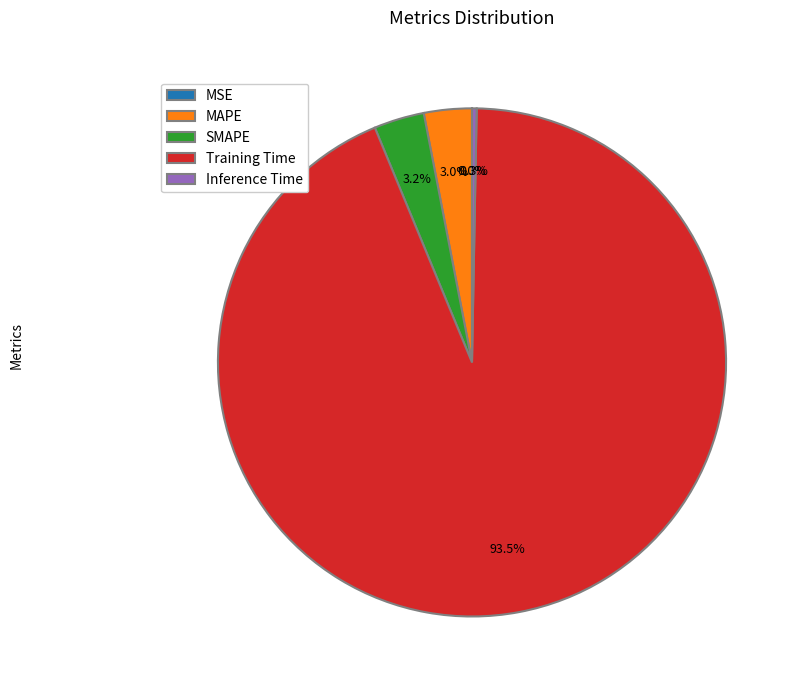

To the nearest percent, what is the average slice percentage?

20%